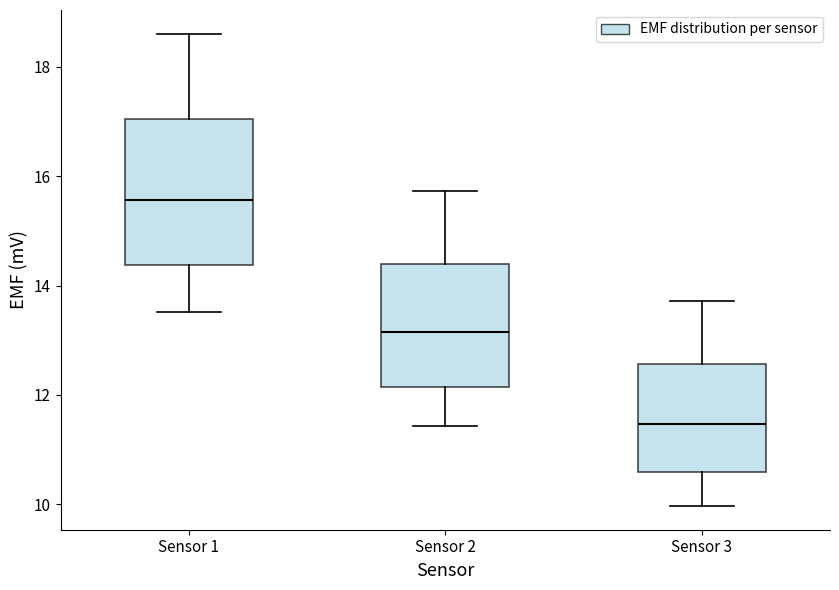

Reading left to right, transcribe this box plot: for each box, give where its median line is, the range the box spans, and where its two whiskers end, as read against the y-axis. The values are not printed on the chart, so give them approximately, as read against the axis.

Sensor 1: median 15.6, box 14.4 to 17.0, whiskers 13.6 to 18.6
Sensor 2: median 13.2, box 12.2 to 14.4, whiskers 11.4 to 15.8
Sensor 3: median 11.4, box 10.6 to 12.6, whiskers 10.0 to 13.8